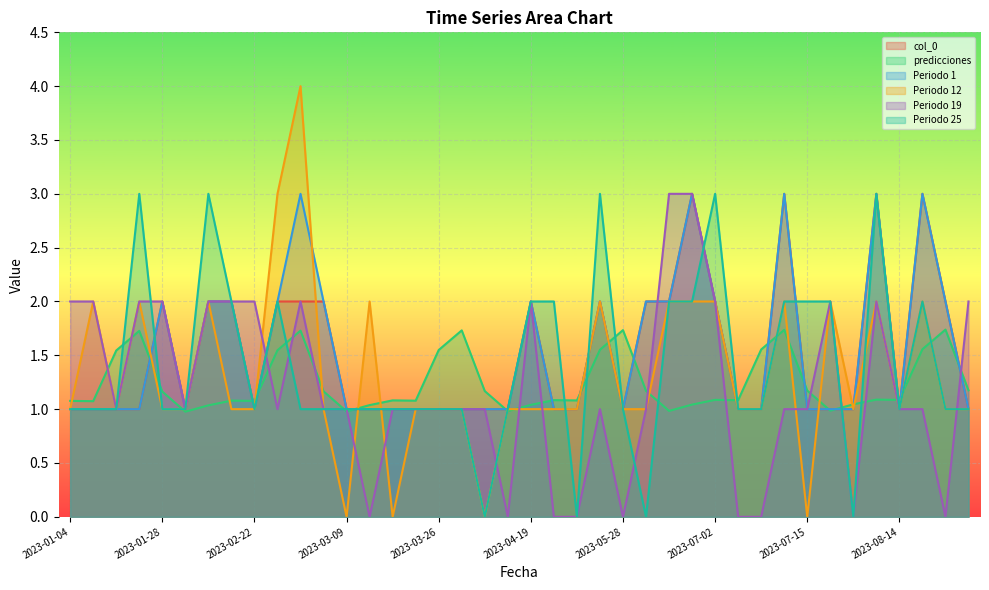

Which category has the lowest value across all series?

2023-03-09